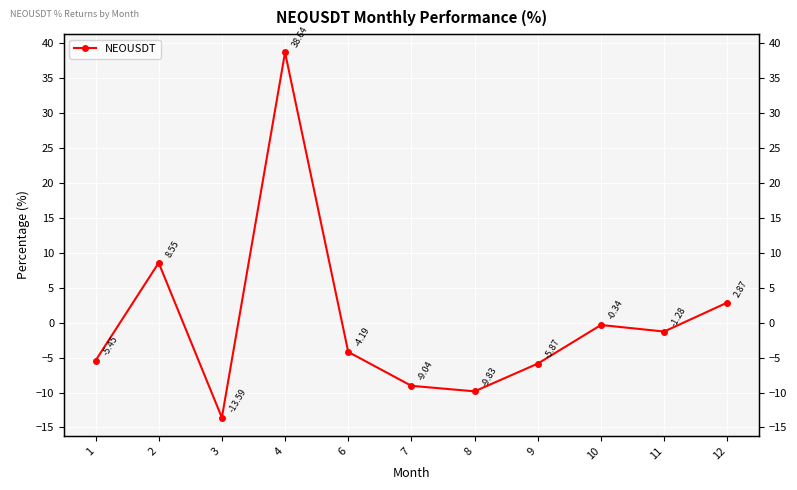

What is the sum of all values?

0.5